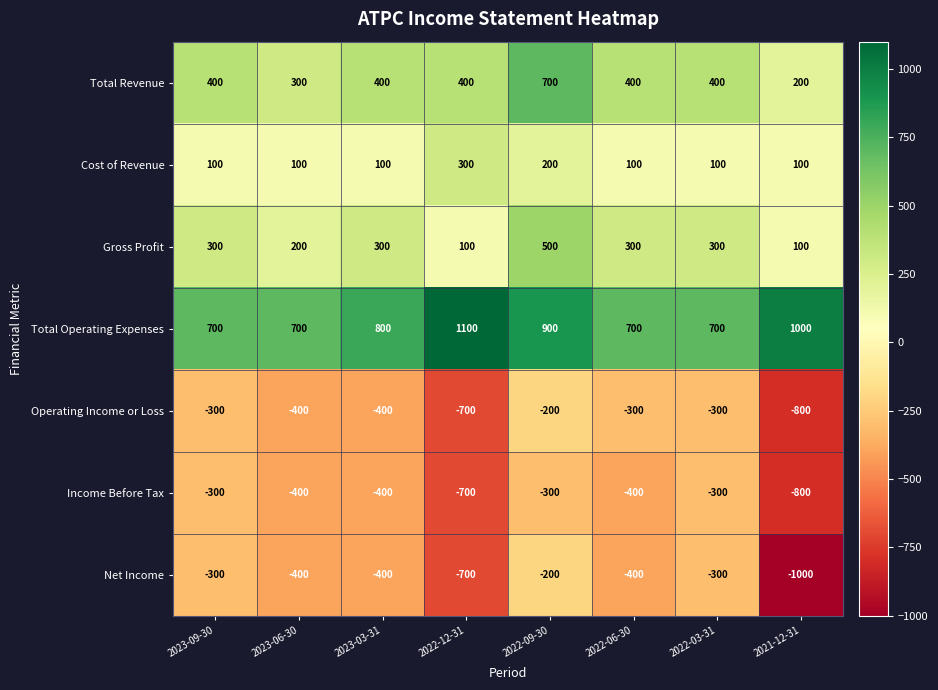

Read the Net Income value at 2021-12-31, to the nearest 50.

-1000